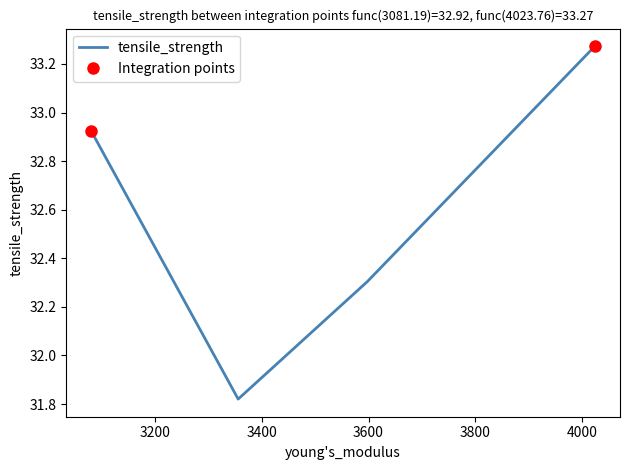

True or false: the data has more than 0 interior local peaks.

False